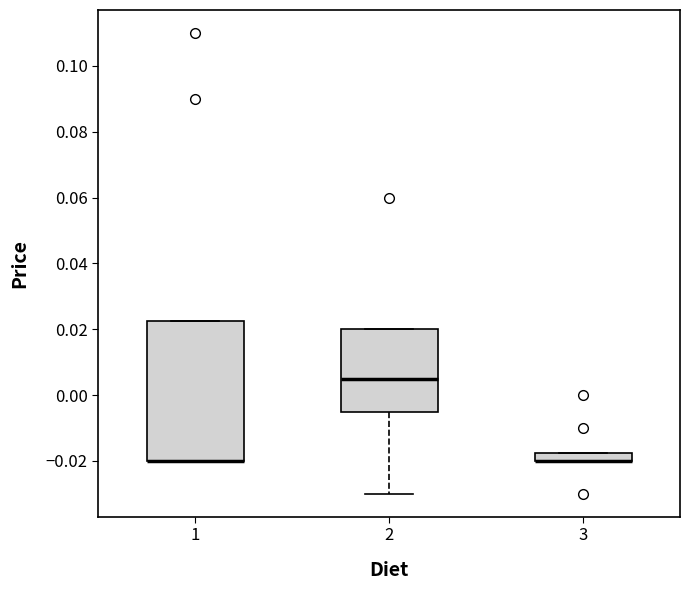

Where is the upper edge of the box at x = 3 on the y-axis? The values are not printed on the chart, so give them approximately, as read against the axis.

-0.018